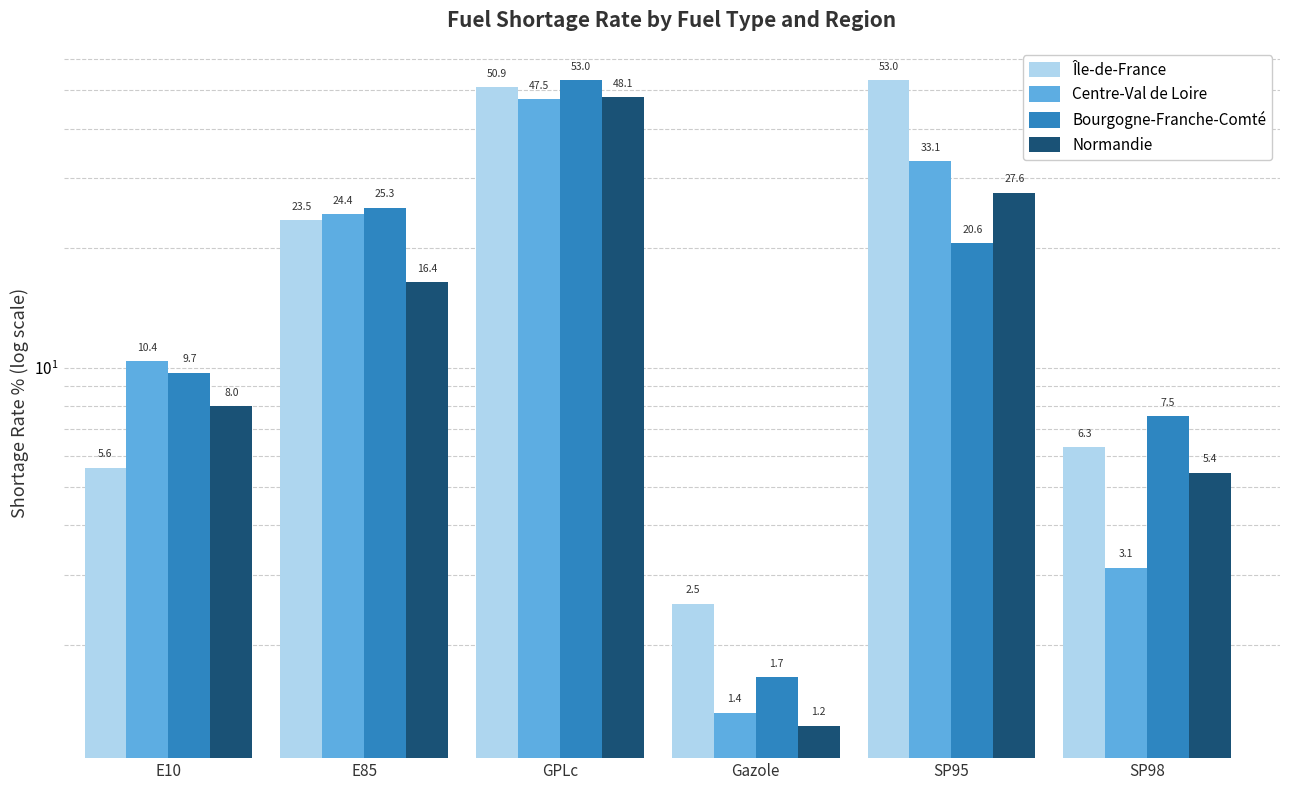

What is the minimum value for Centre-Val de Loire?

1.4